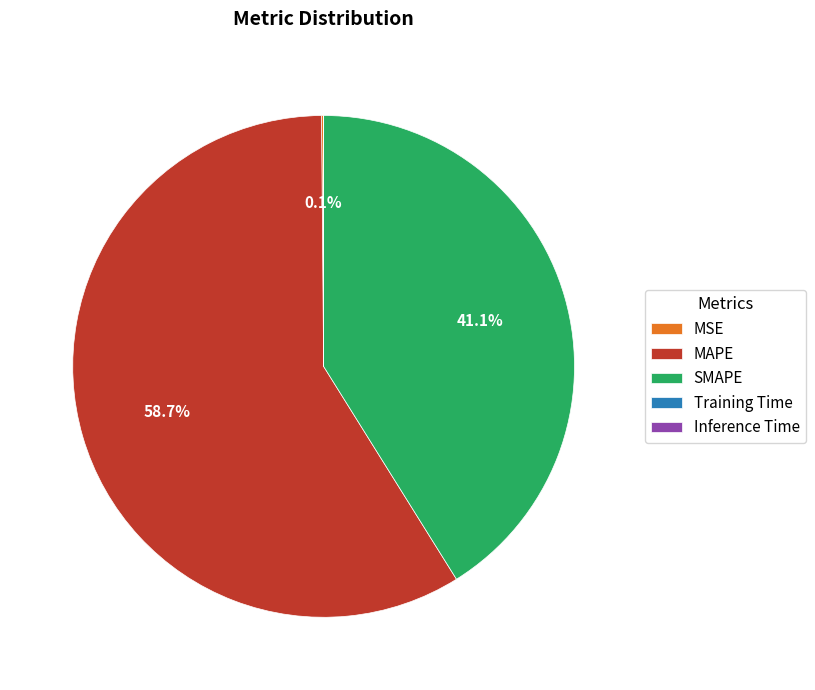

To the nearest percent, what is the average slice percentage?

20%